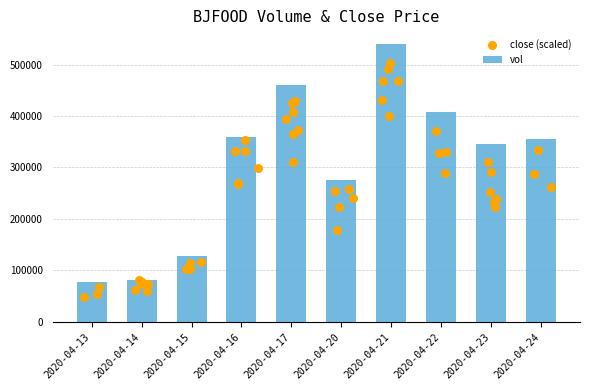

Between 2020-04-17 and 2020-04-13, which is larger?

2020-04-17